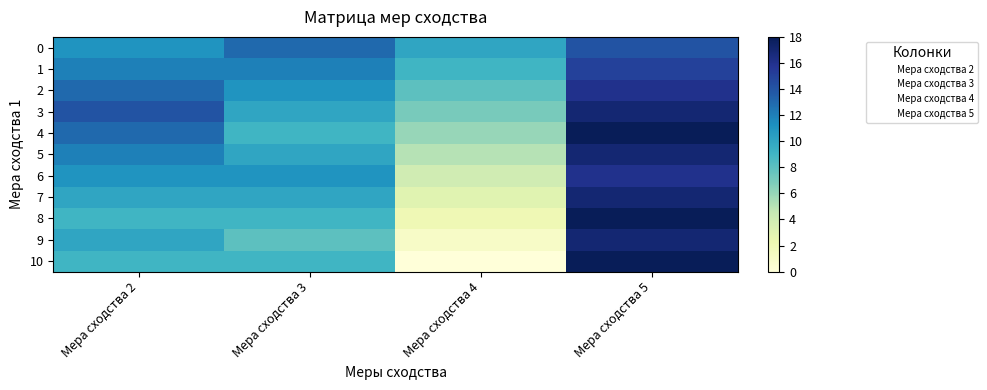

Which category has the lowest value across all series?

Мера сходства 4